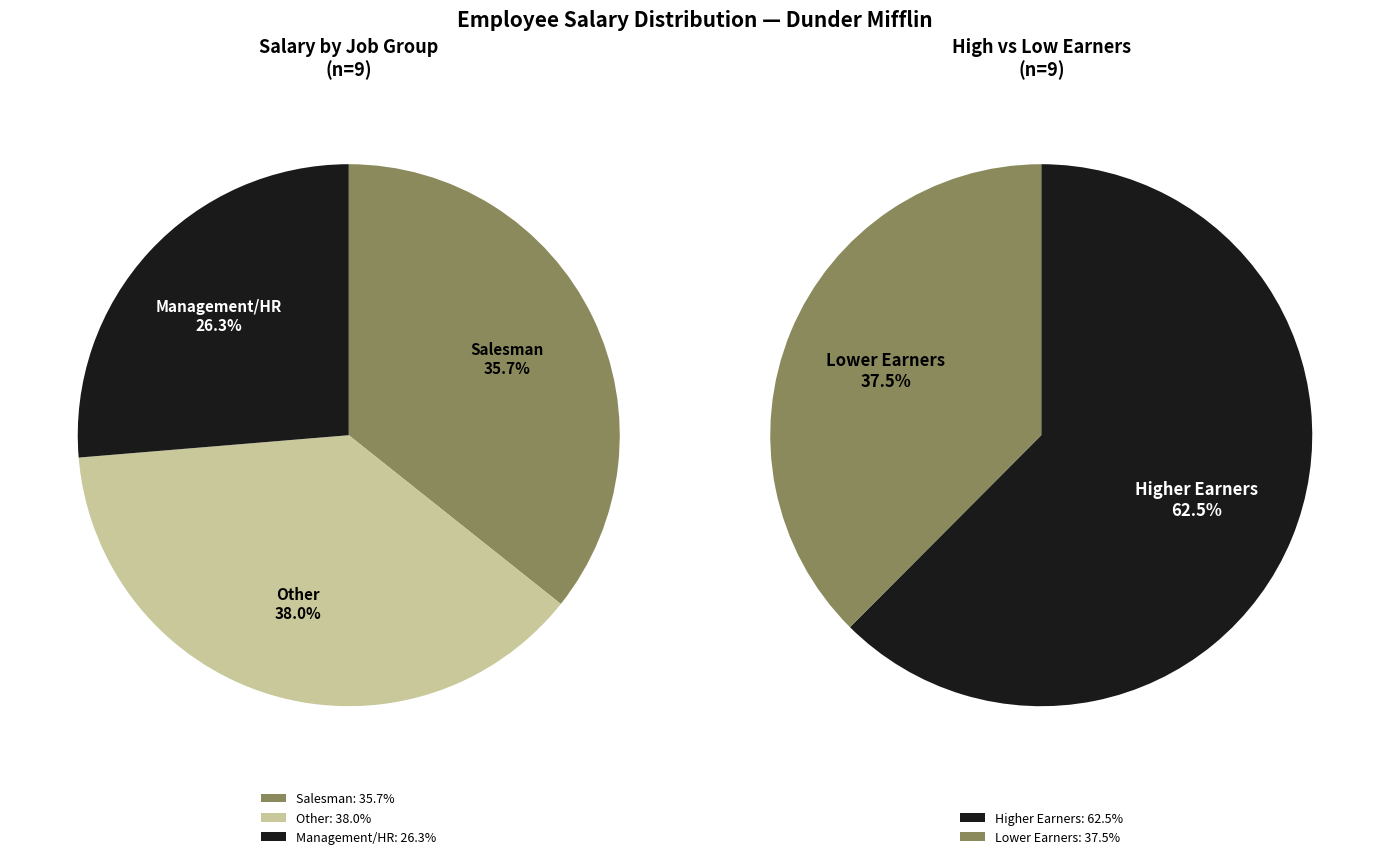

Is there any slice that represents more than half of the pie?

No